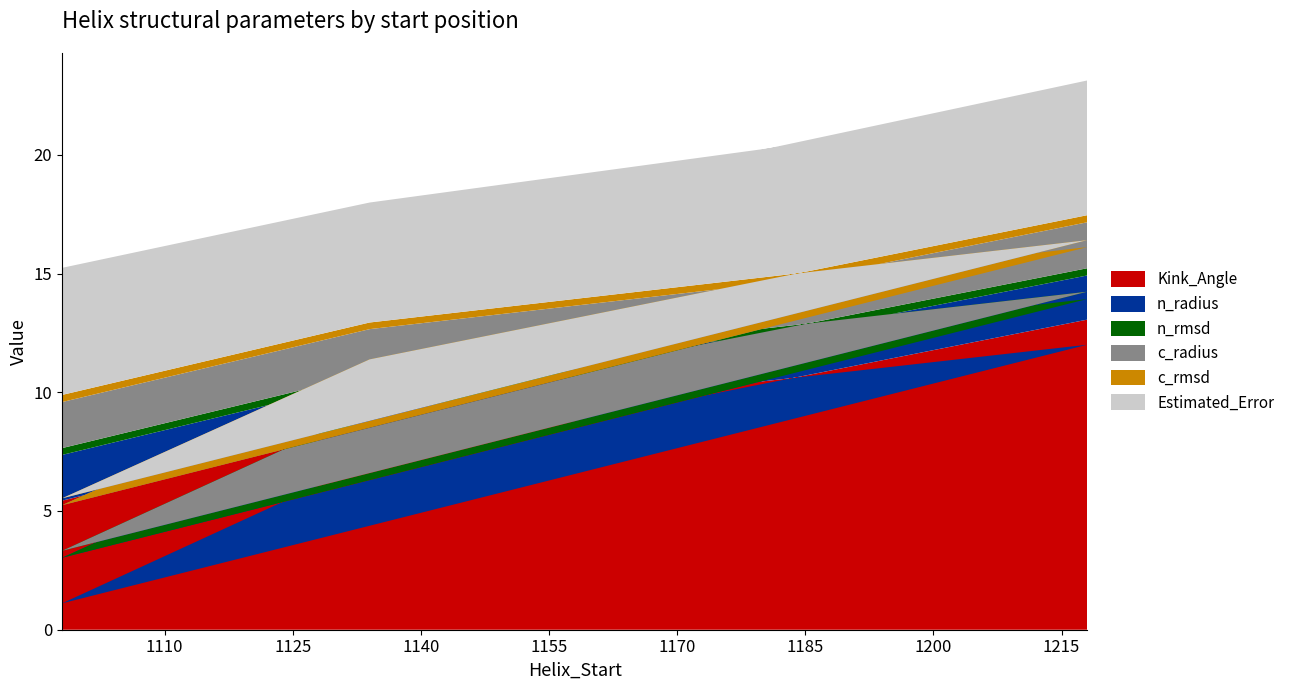

Reading right to left, list all the values displayed in this chart.

Kink_Angle: 13.1	7.1	1.1	12.0	8.6	5.4
n_radius: 1.9	1.9	1.9	1.9	1.9	1.9
n_rmsd: 0.3	0.3	0.3	0.3	0.3	0.3
c_radius: 1.9	1.8	1.9	1.9	1.9	1.9
c_rmsd: 0.3	0.3	0.3	0.3	0.3	0.3
Estimated_Error: 5.7	5.3	5.3	5.7	5.1	5.4